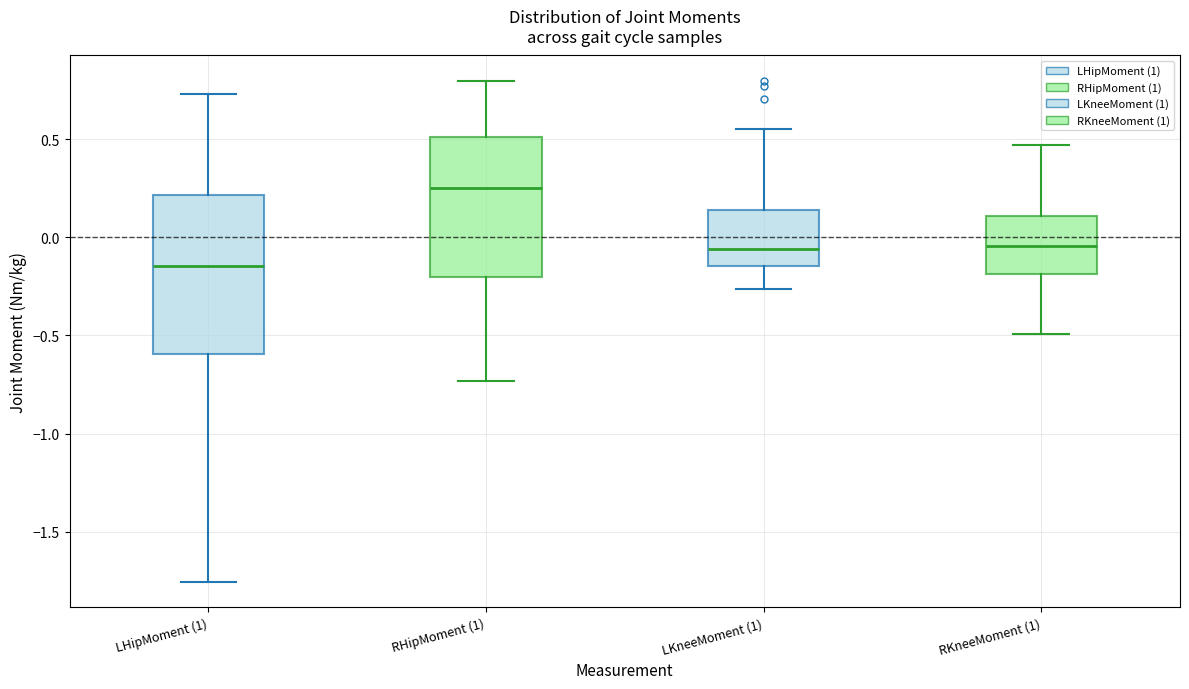

Which box has the lowest median line?

LHipMoment (1)